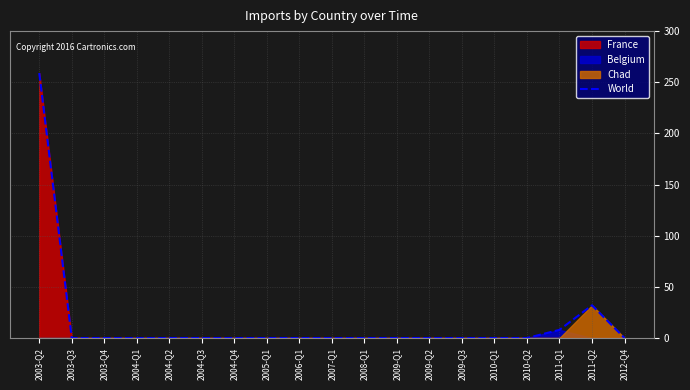

List the labels in order of value, smallest first.

2003-Q3, 2003-Q4, 2004-Q1, 2004-Q2, 2004-Q3, 2004-Q4, 2005-Q1, 2006-Q1, 2007-Q1, 2008-Q1, 2009-Q1, 2009-Q2, 2009-Q3, 2010-Q1, 2010-Q2, 2012-Q4, 2011-Q1, 2011-Q2, 2003-Q2